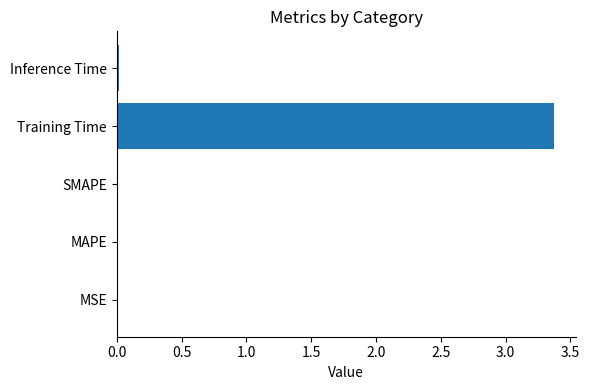

Is it true that the value at MAPE is 0.0?

True